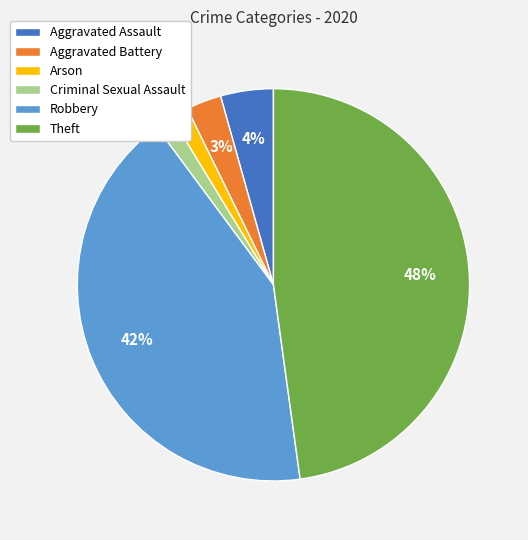

How many segments does this pie chart have?

6